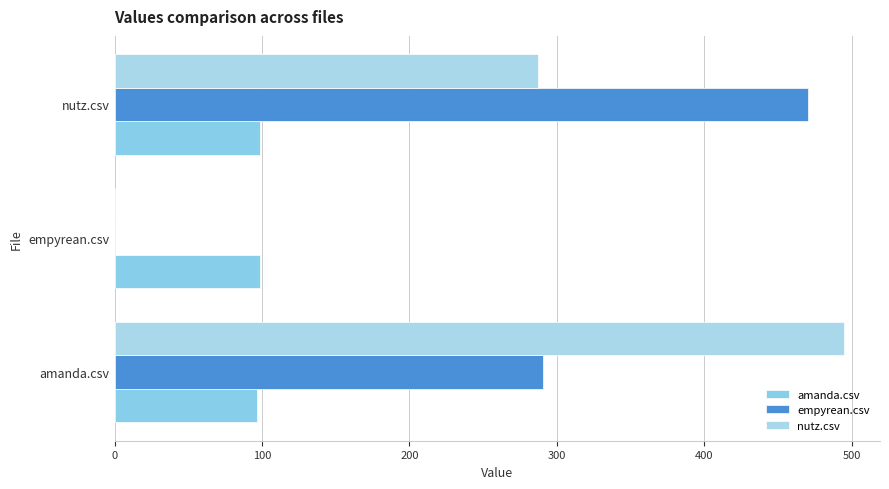

What is the difference between the maximum and minimum values in the amanda.csv series?

2.5